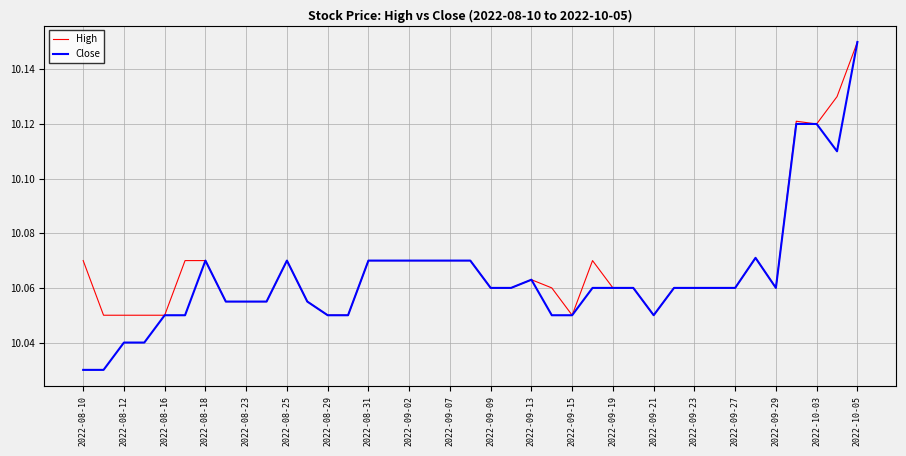

Which series has the largest range (max minus min)?

Close